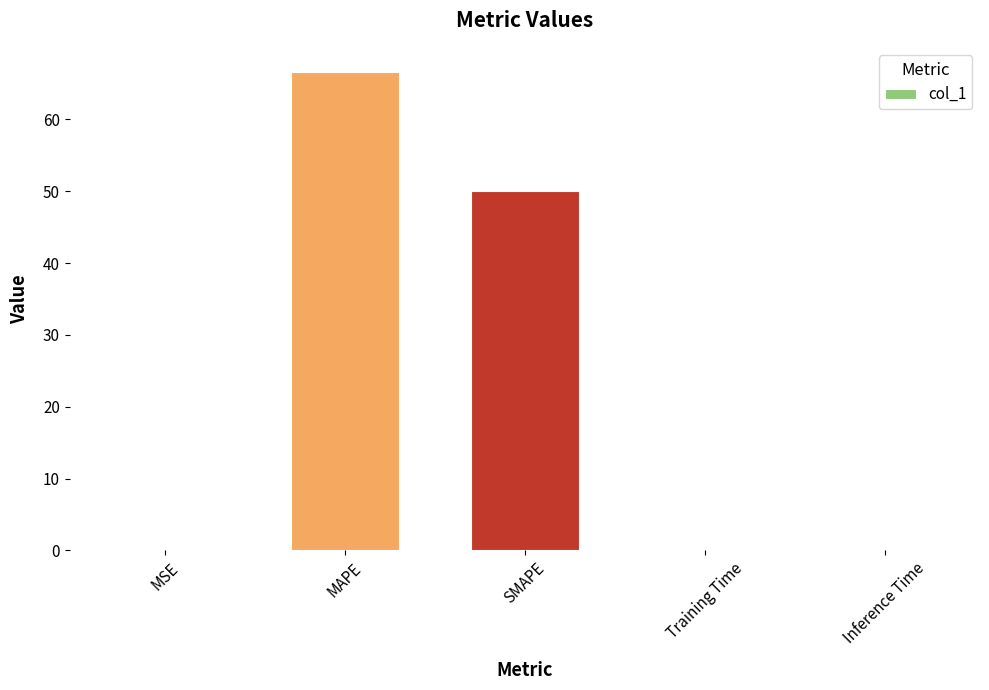

How many series are shown in this chart?

1